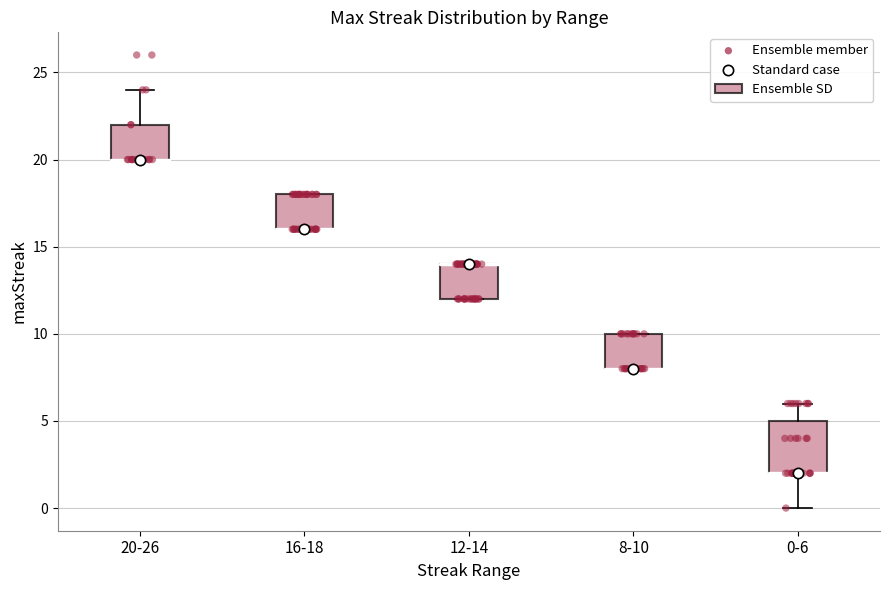

Reading left to right, read every box against the y-axis: the position of its median line, the range the box covers, and the ends of its whiskers. The values are not printed on the chart, so give them approximately, as read against the axis.

20-26: median 20 (drawn on the box's lower edge), box 20 to 22, whiskers 20 to 24
16-18: median 16 (drawn on the box's lower edge), box 16 to 18, whiskers 16 to 18
12-14: median 14 (drawn on the box's upper edge), box 12 to 14, whiskers 12 to 14
8-10: median 8 (drawn on the box's lower edge), box 8 to 10, whiskers 8 to 10
0-6: median 2 (drawn on the box's lower edge), box 2 to 5, whiskers 0 to 6